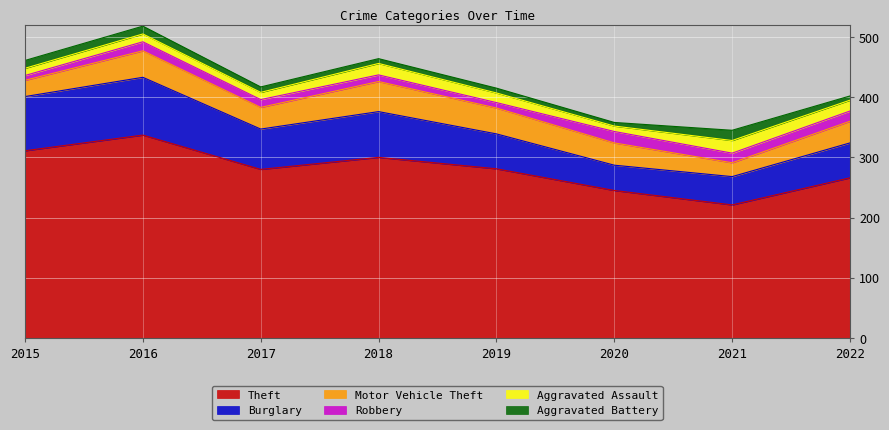

True or false: Theft and Motor Vehicle Theft intersect in this chart.

False